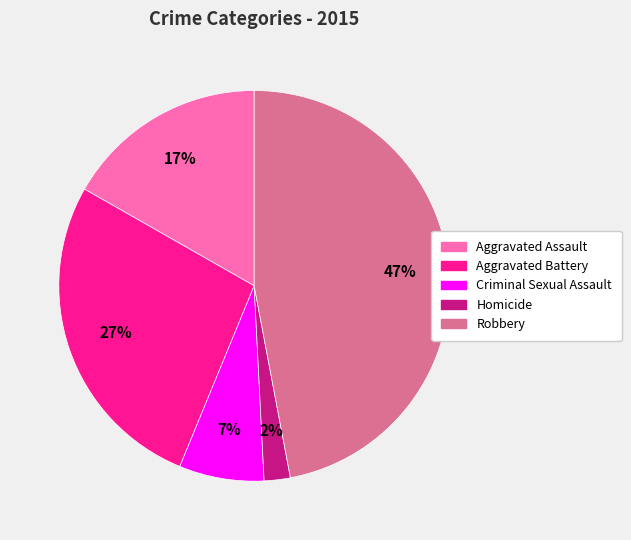

Is it true that Homicide is 2% of the pie?

True